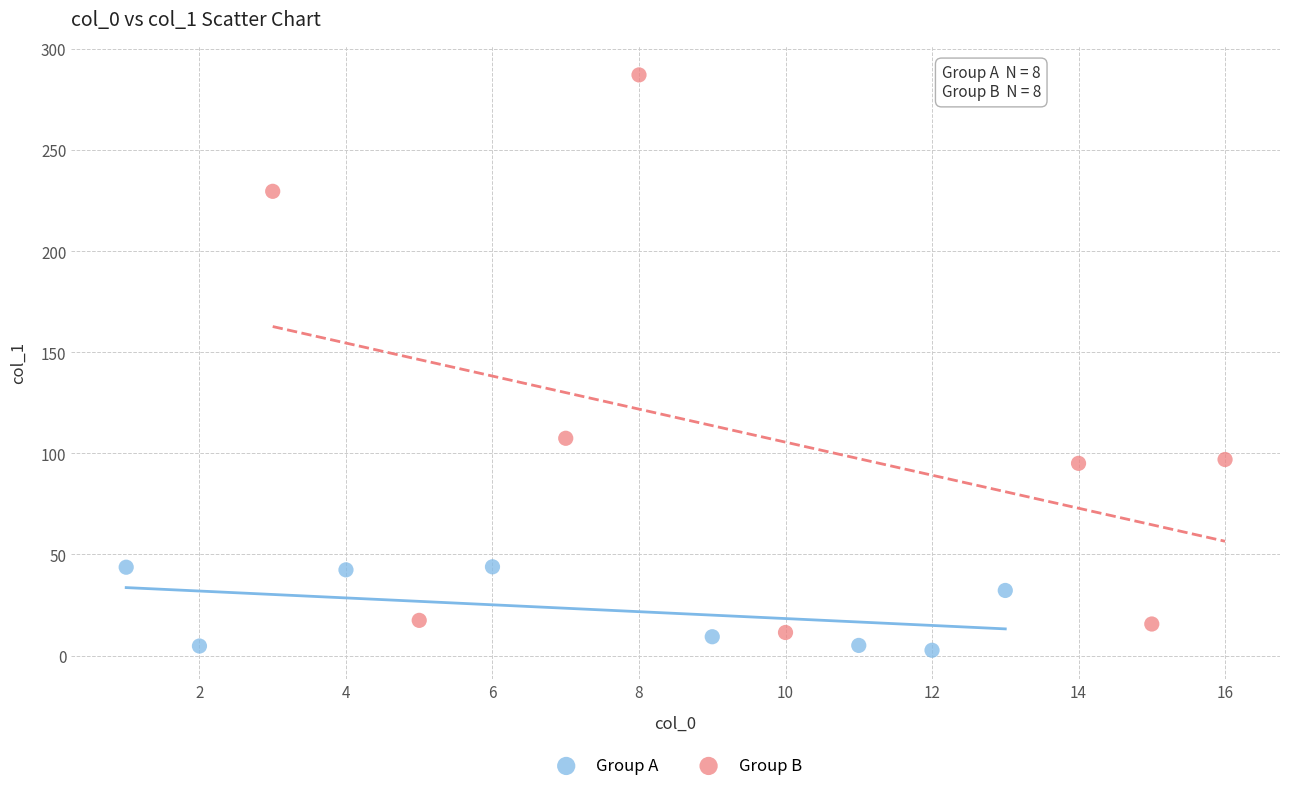

What are all the series names shown in the legend?

Group A, Group B